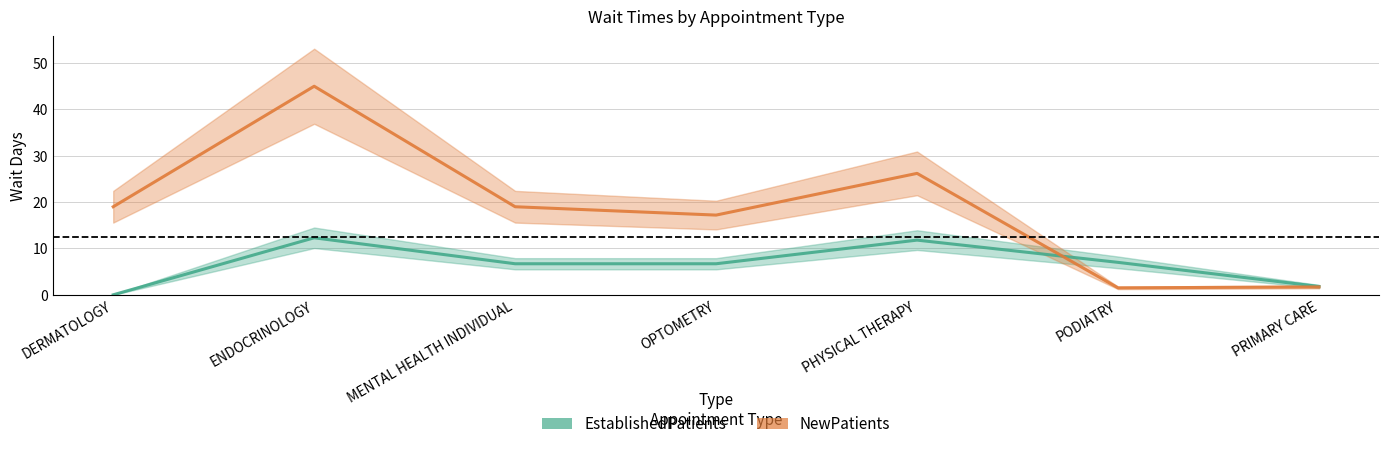

List the series in order of their peak value, highest first.

NewPatients, EstablishedPatients